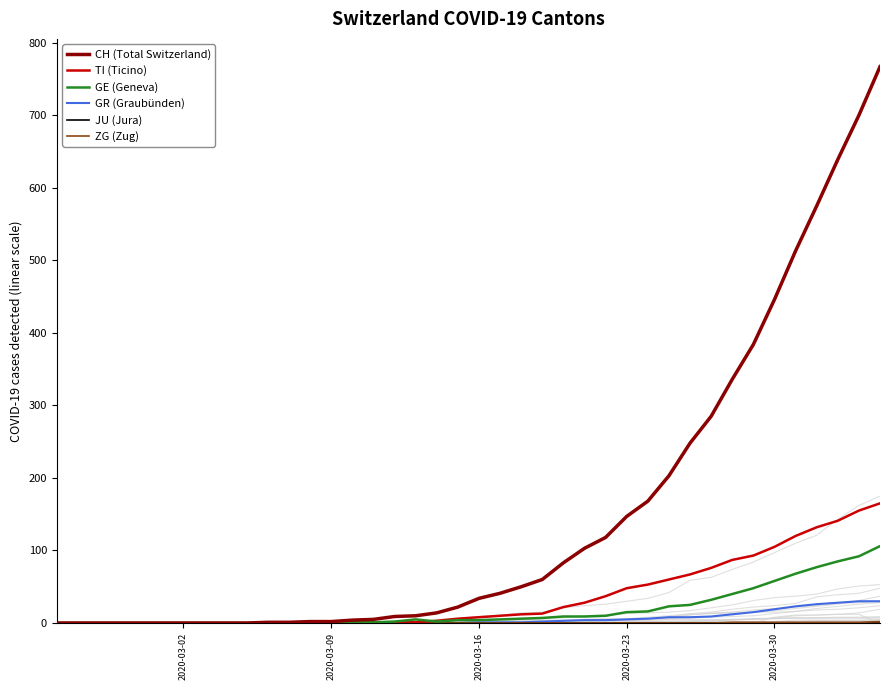

What is the highest value of the GE (Geneva) series?

106